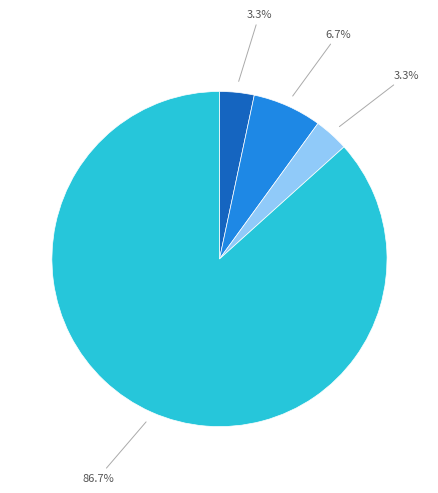

Is there any slice that represents more than half of the pie?

Yes